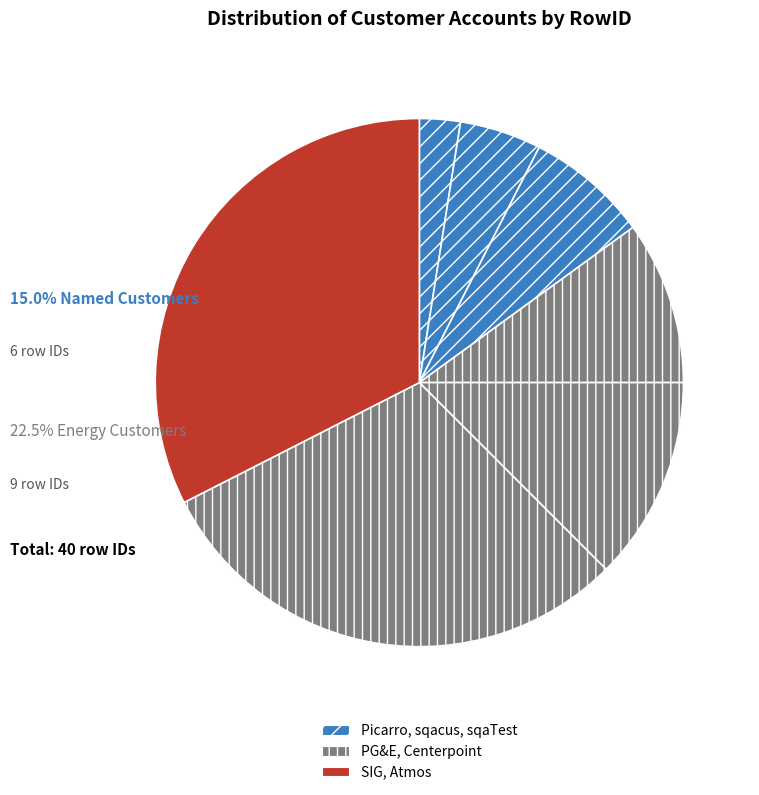

Is there a majority slice in this chart?

No